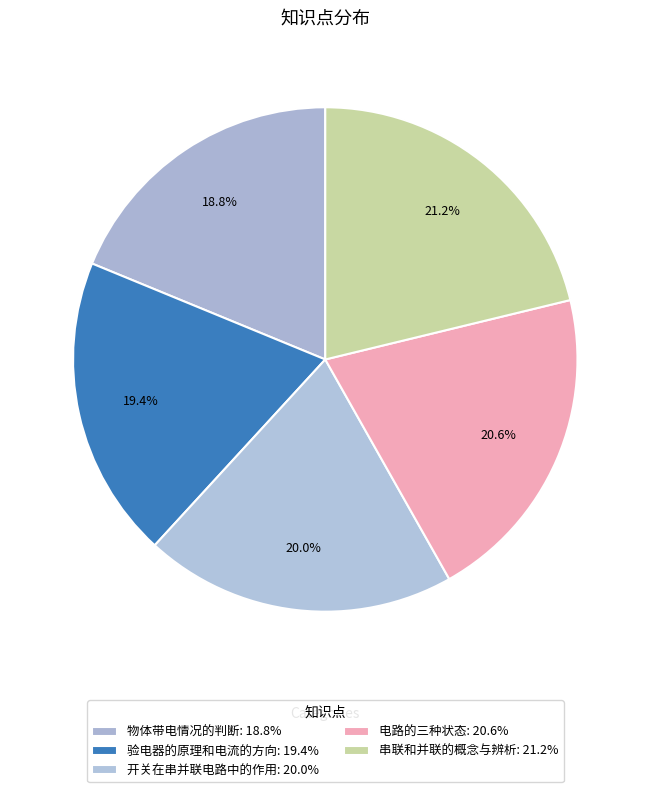

Does 验电器的原理和电流的方向 account for over 50% of the chart?

No